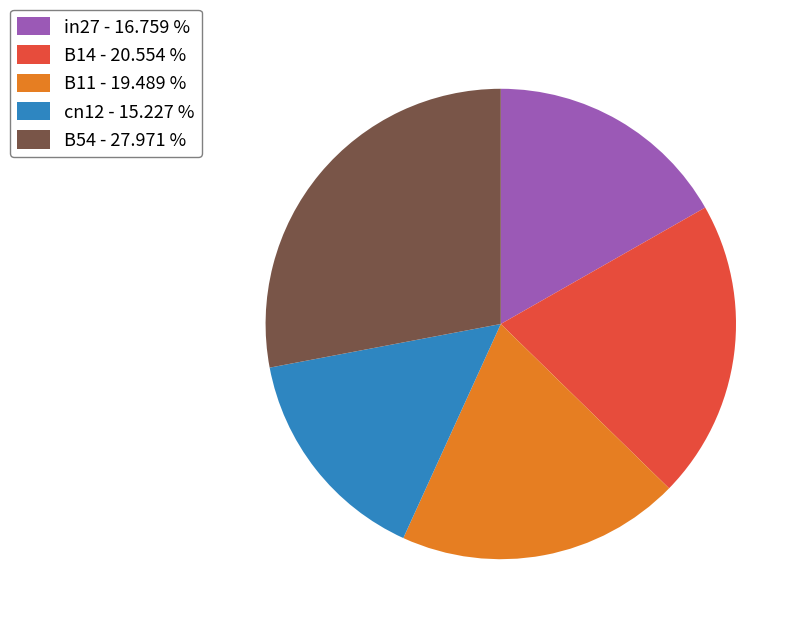

Combined, do B11 - 19.489 % and cn12 - 15.227 % account for over 50%?

No